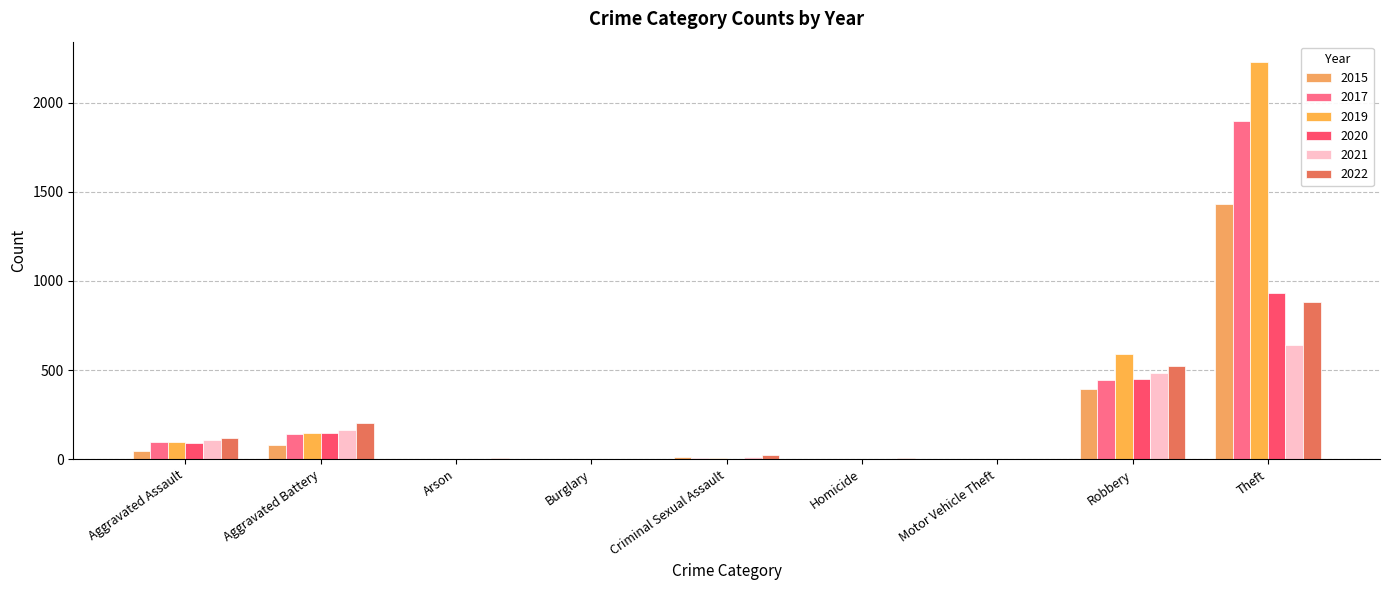

The value of 2019 at Burglary is 1. True or false?

True